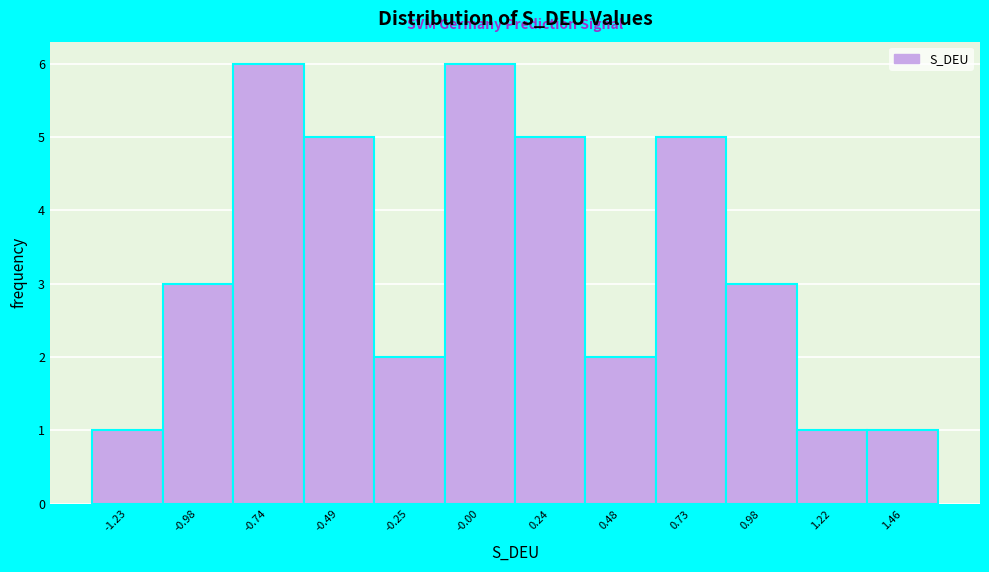

Reading left to right, list all the values displayed in this chart.

-1.23=1	-0.98=3	-0.74=6	-0.49=5	-0.25=2	-0.00=6	0.24=5	0.48=2	0.73=5	0.98=3	1.22=1	1.46=1